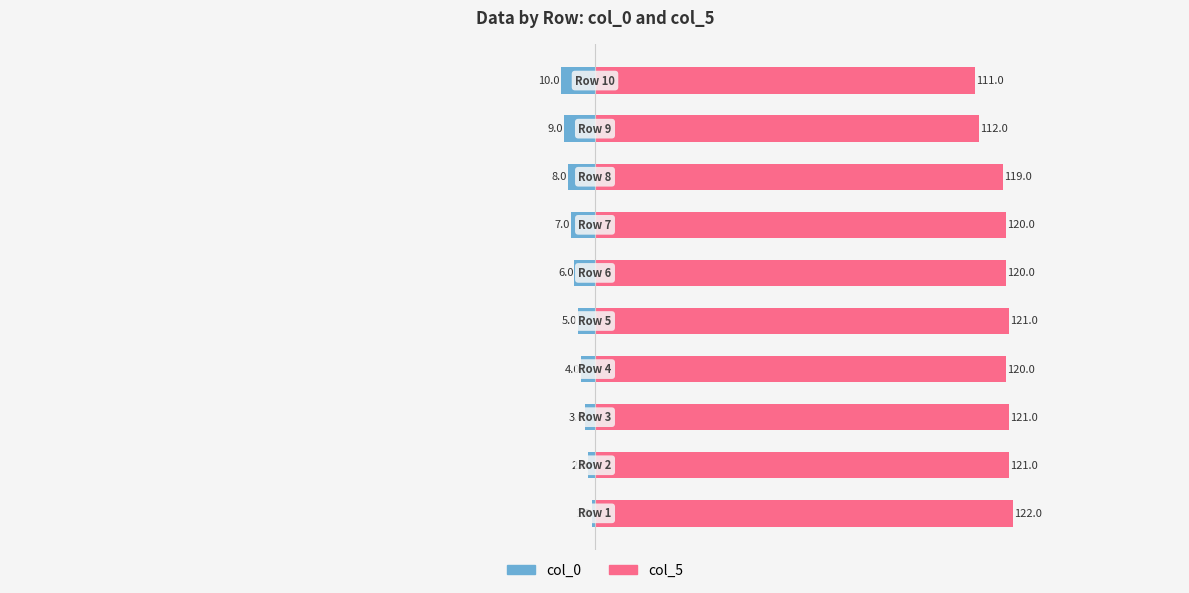

Does the chart contain any negative values?

Yes